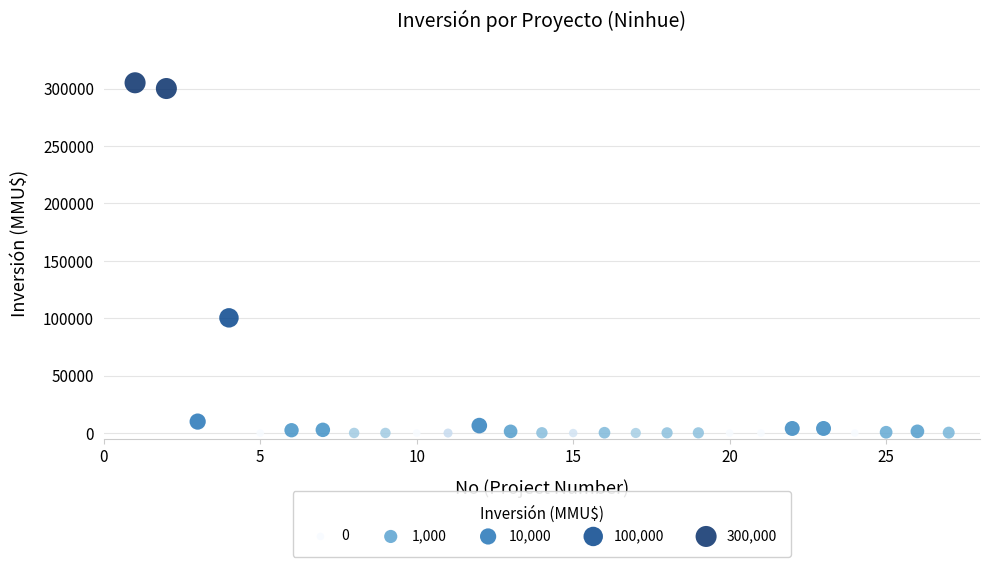

What Y value in the scatter plot is closest to 152500?

100320